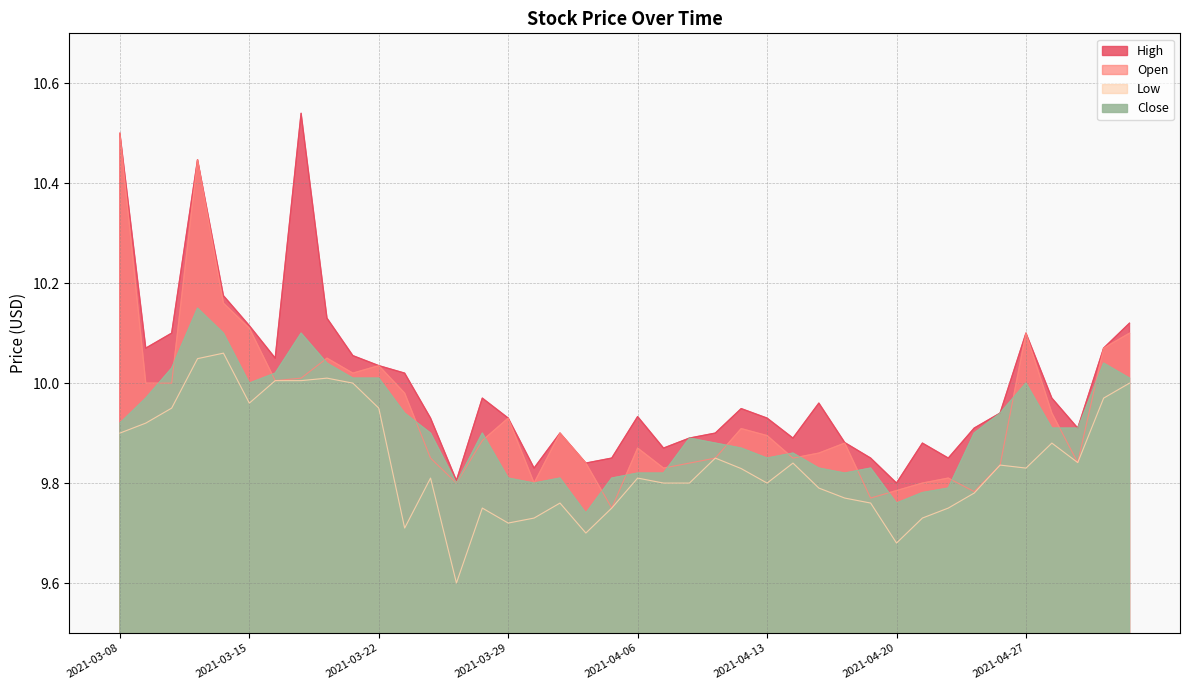

True or false: Open and Low intersect in this chart.

False